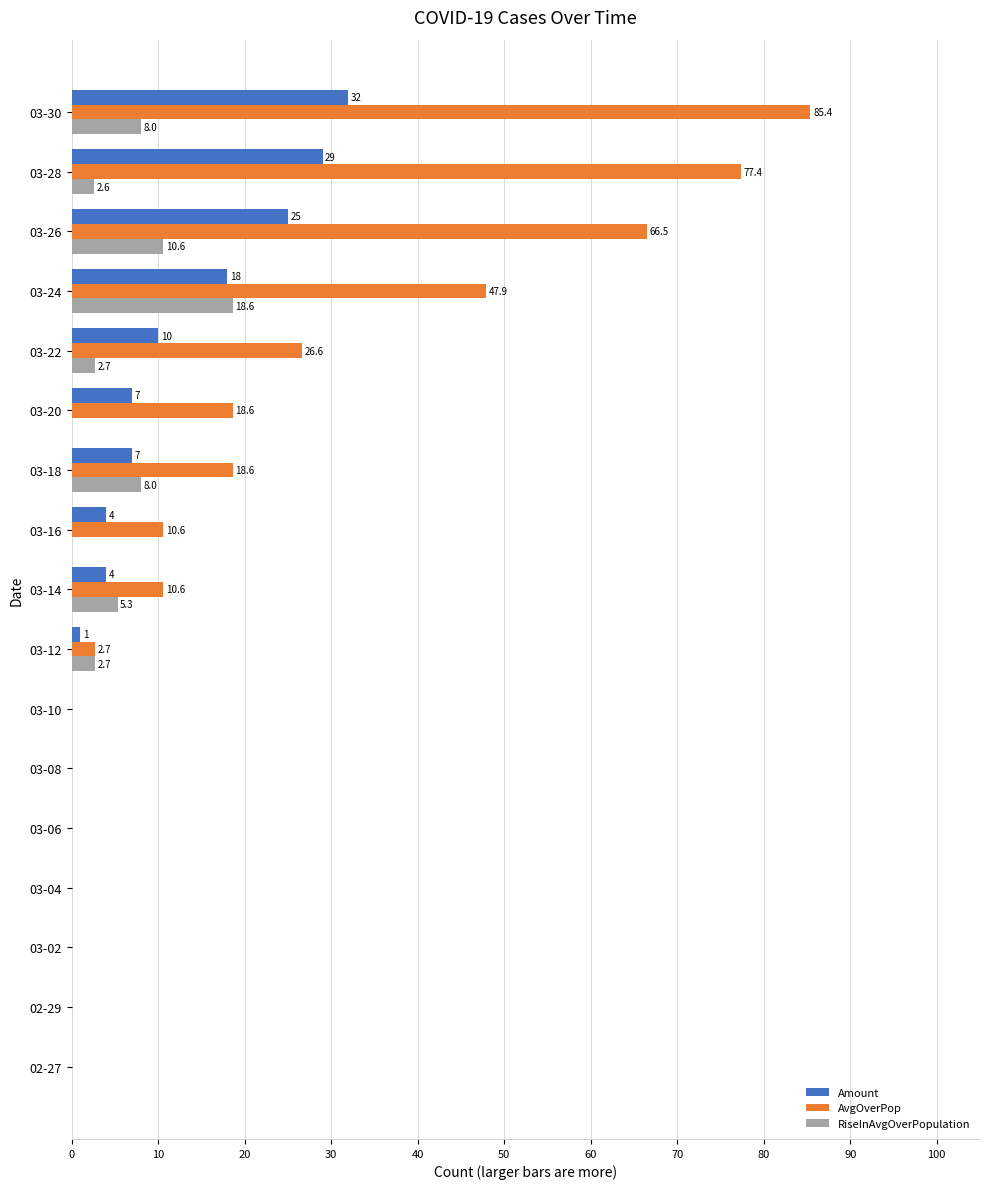

What is the sum of all AvgOverPop values?

364.9